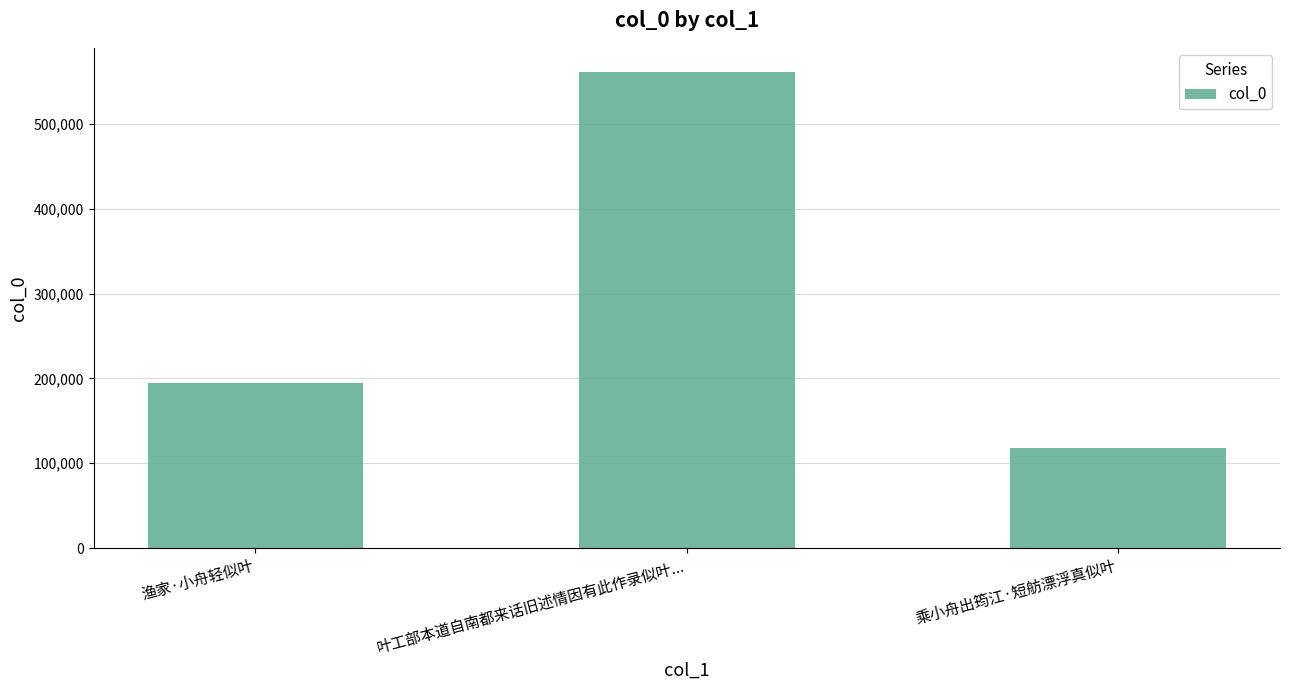

Count the values in the range 117599 to 561708.

3